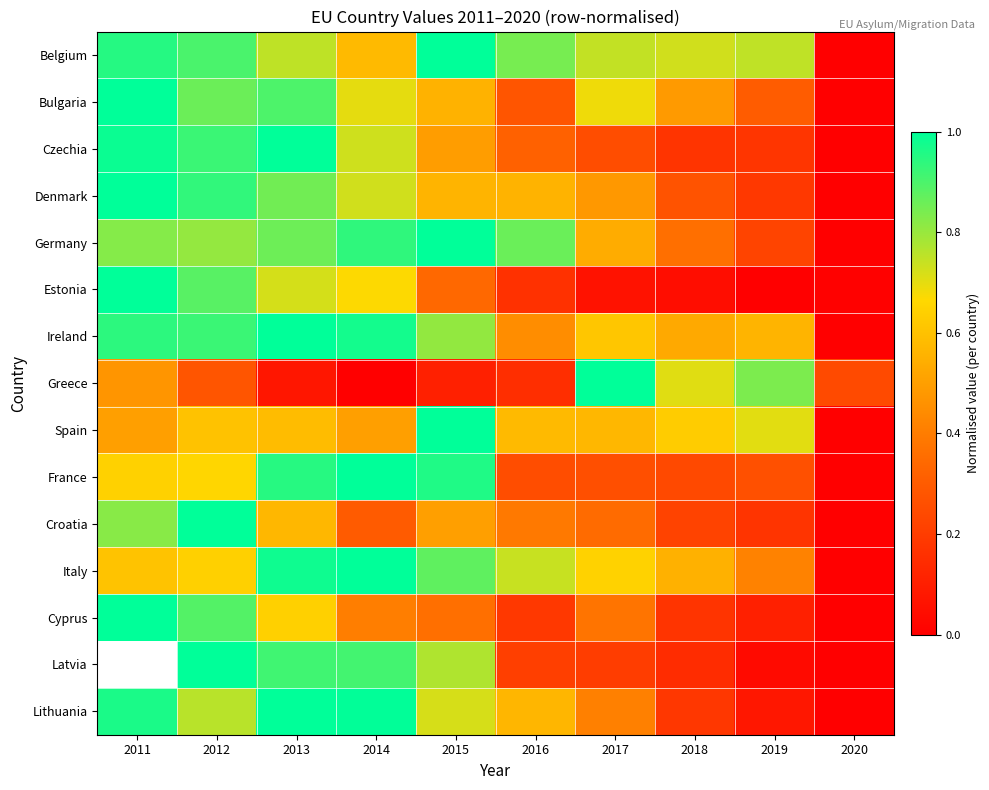

Which category has the lowest value across all series?

2020